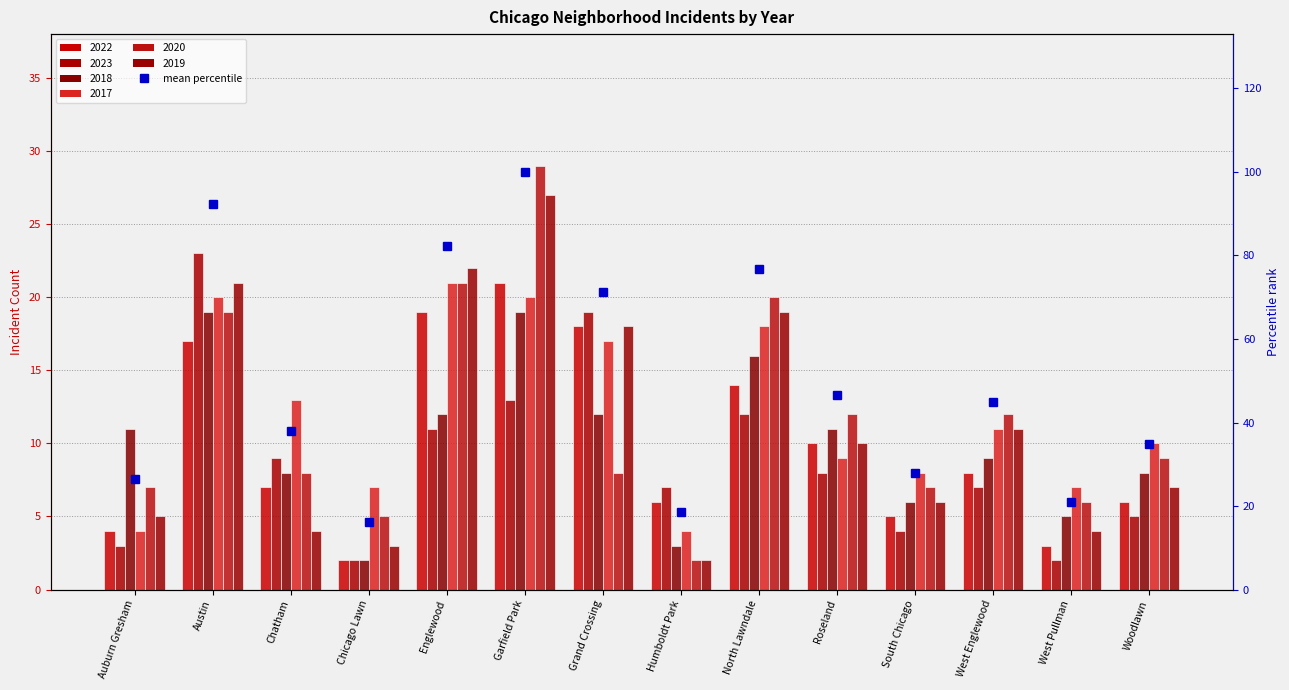

What is the change in value from Austin to West Pullman?

-71.3